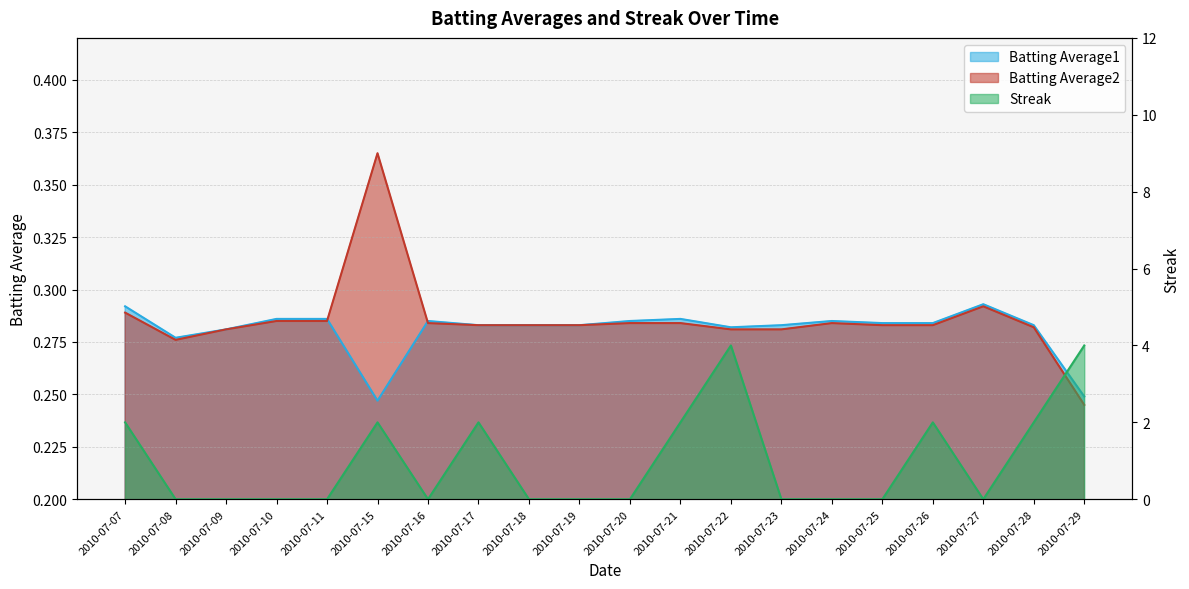

Which series ends up on top after the final intersection of Batting Average1 and Streak?

Streak